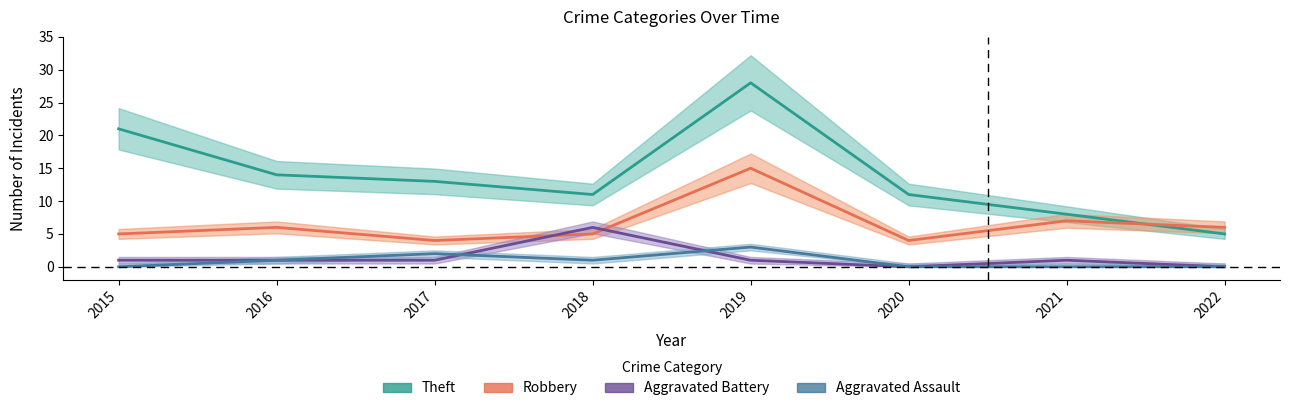

What are all the series names shown in the legend?

Theft, Robbery, Aggravated Battery, Aggravated Assault